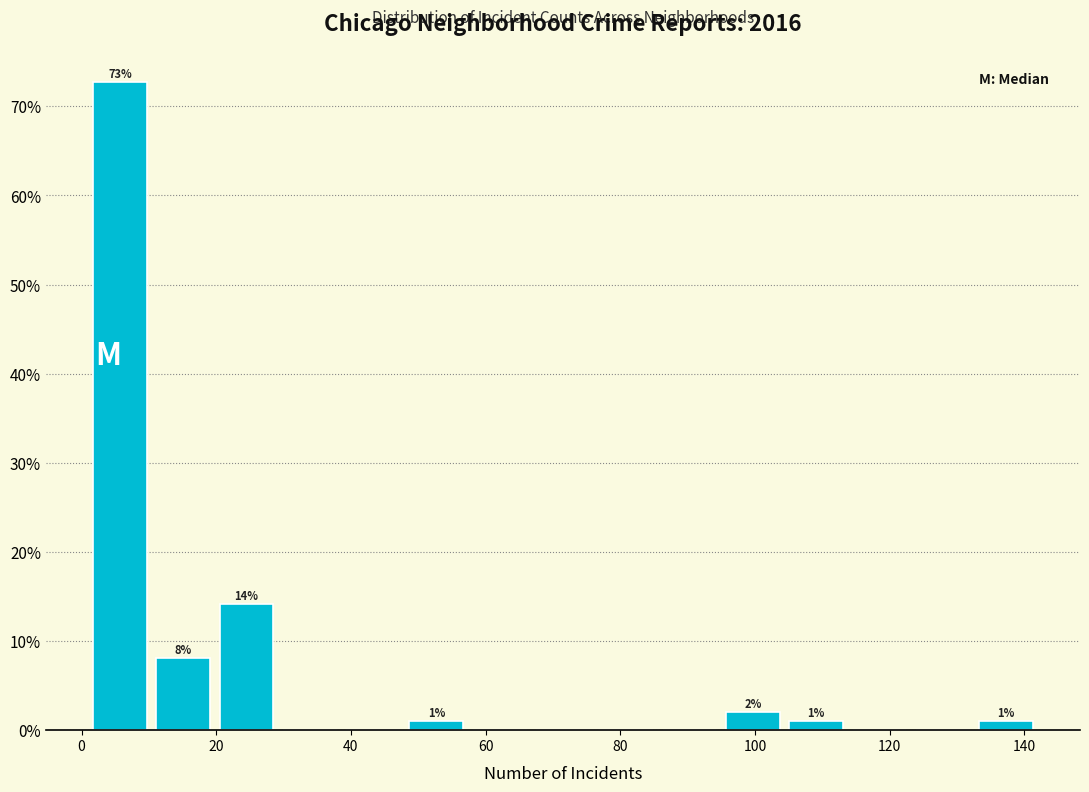

Which range on the x-axis has the tallest bar?

1.0 to 10.4